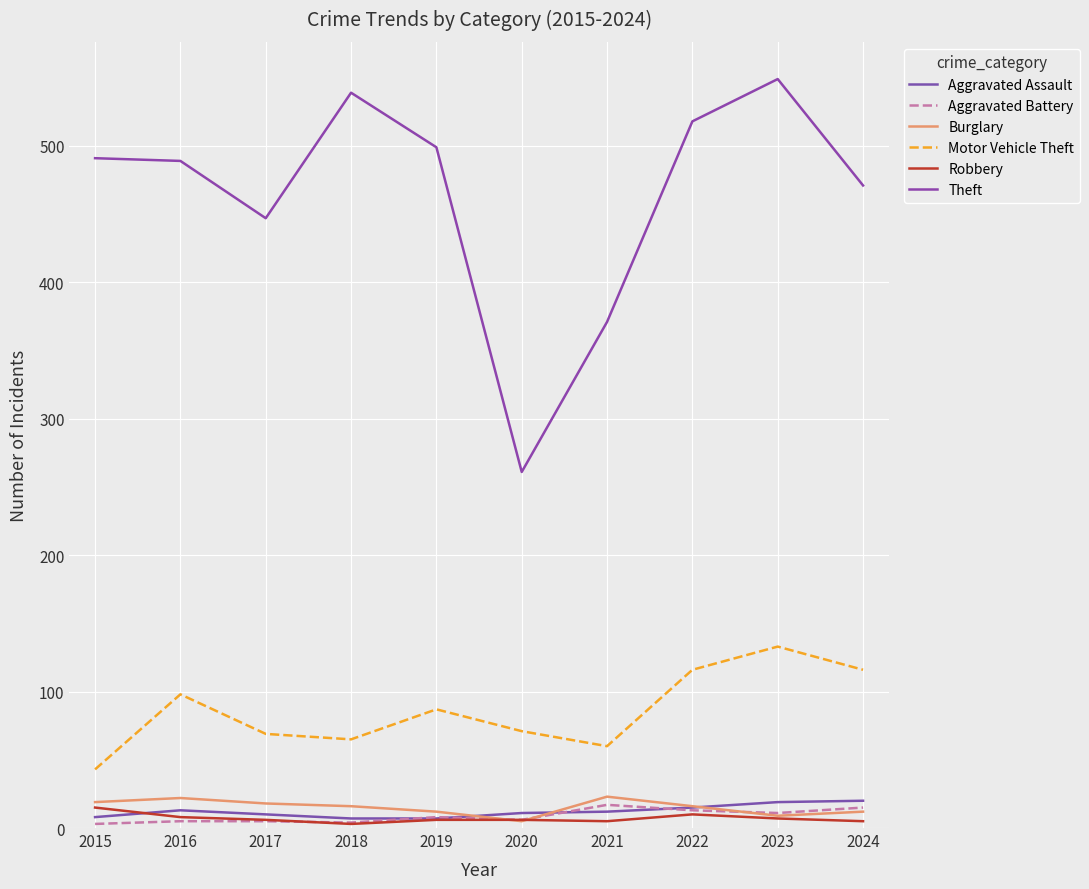

Reading left to right, list all the values displayed in this chart.

Aggravated Assault: 8	13	10	7	7	11	12	15	19	20
Aggravated Battery: 3	5	5	4	8	6	17	13	11	15
Burglary: 19	22	18	16	12	5	23	16	9	12
Motor Vehicle Theft: 43	98	69	65	87	71	60	116	133	116
Robbery: 15	8	6	3	6	6	5	10	7	5
Theft: 491	489	447	539	499	261	371	518	549	471